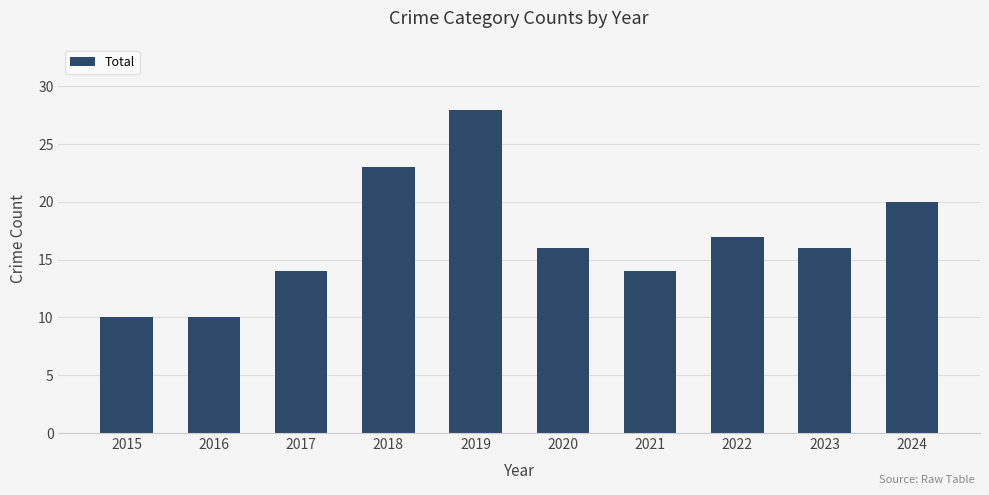

Which category has the highest value across all series?

2019